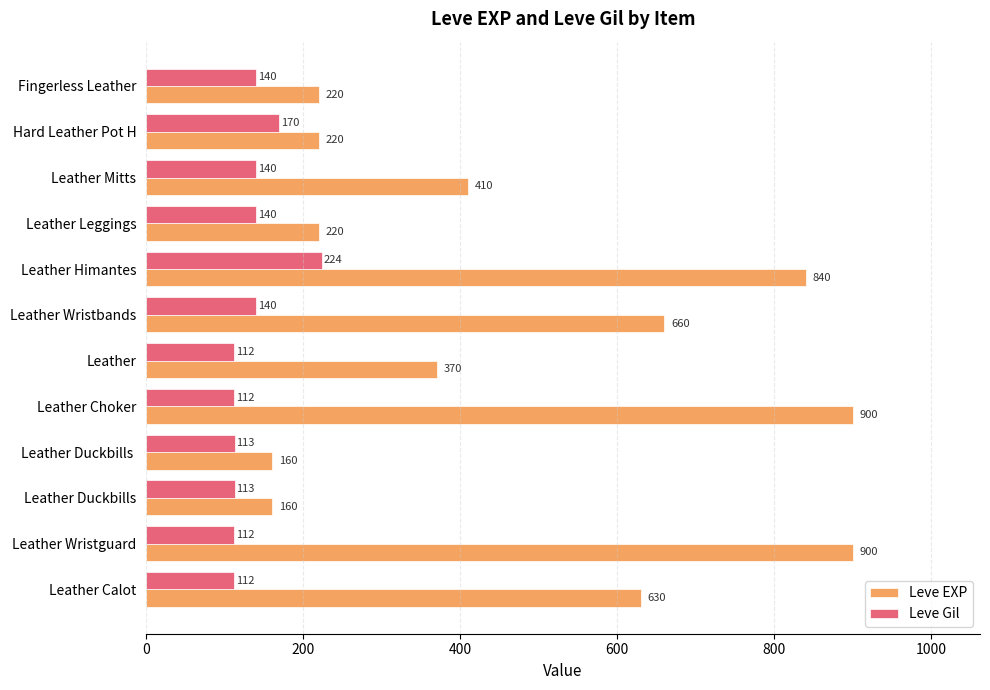

Where is Leve EXP nearest to the value 530?

Leather Calot